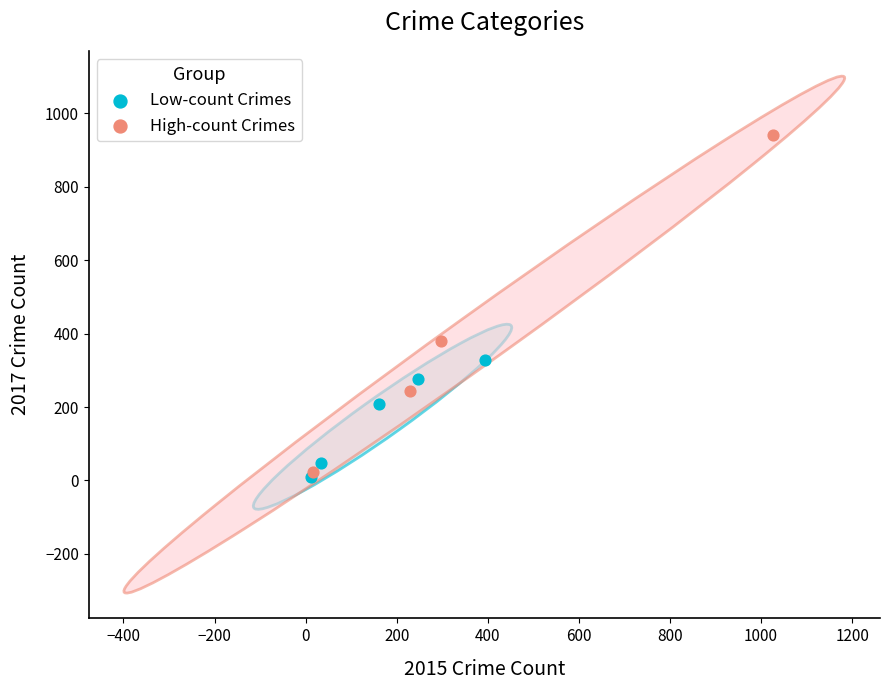

Which series has the largest Y range (max minus min)?

High-count Crimes